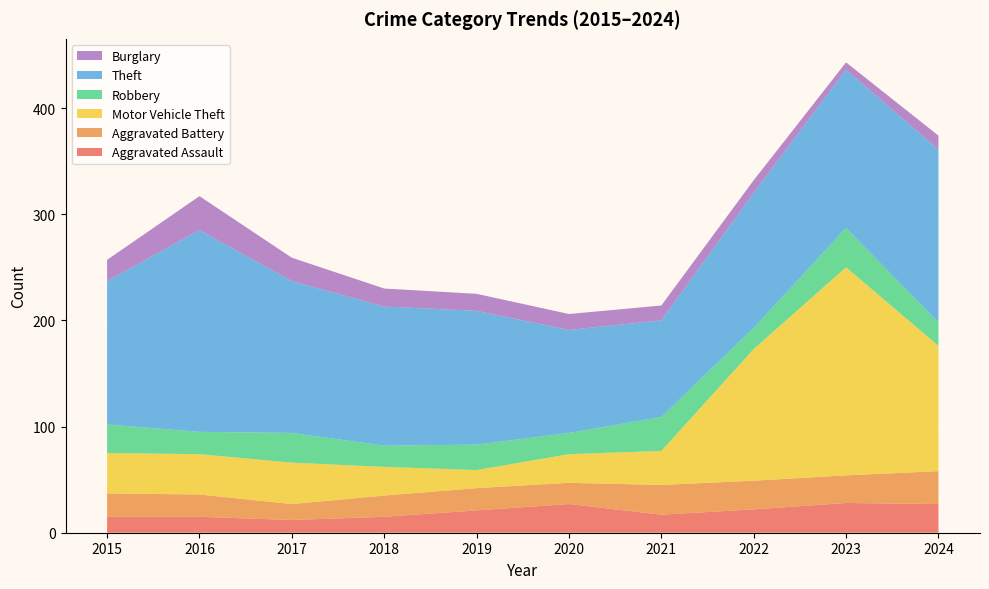

Reading right to left, what are all the values shown in this chart?

Aggravated Assault: 27	28	22	17	27	21	15	12	15	15
Aggravated Battery: 31	26	27	28	20	21	20	15	21	22
Motor Vehicle Theft: 118	196	124	32	27	17	27	39	38	38
Robbery: 22	37	20	32	20	24	20	28	21	27
Theft: 163	149	127	91	97	126	131	143	190	135
Burglary: 13	7	12	14	15	16	17	22	32	20